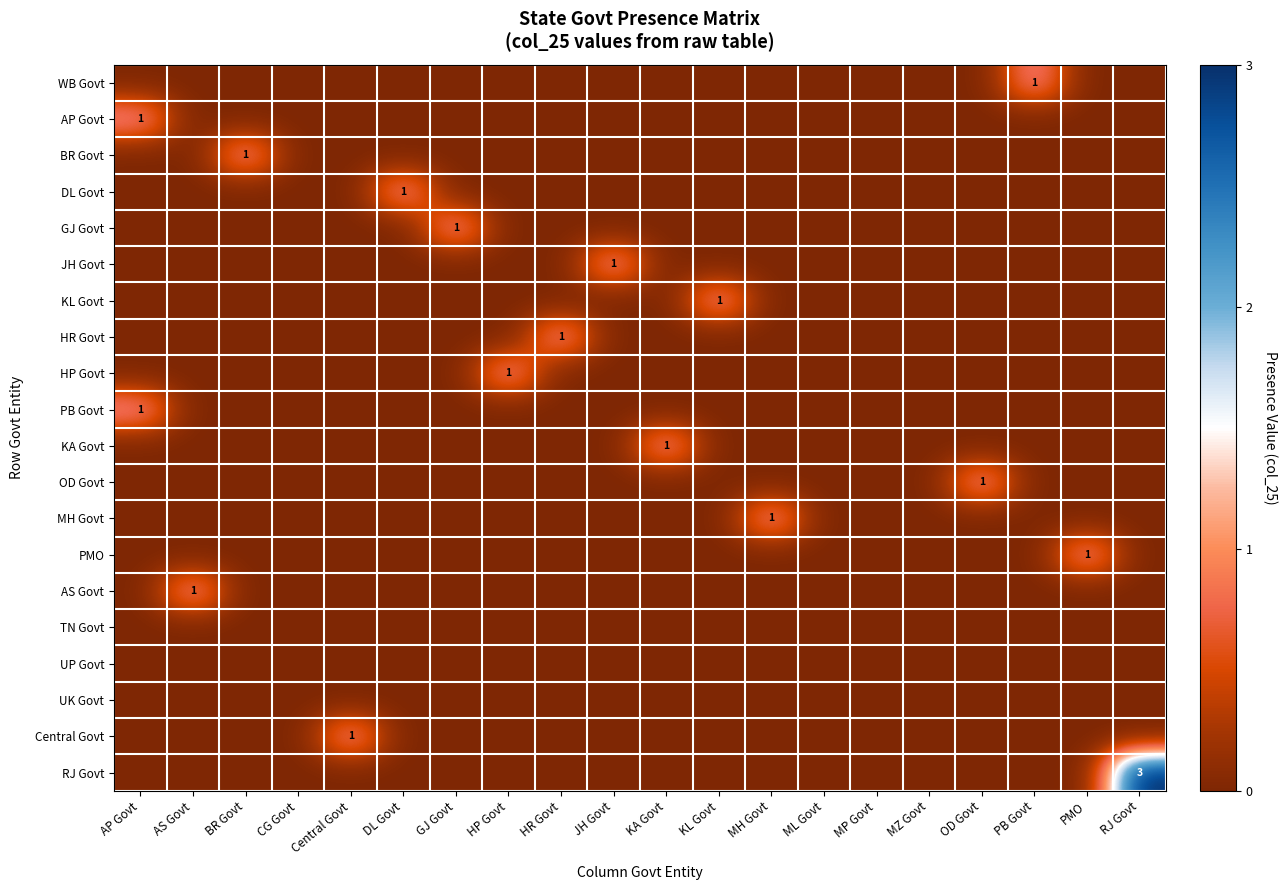

Is it true that RJ Govt equals 3 at RJ Govt?

True